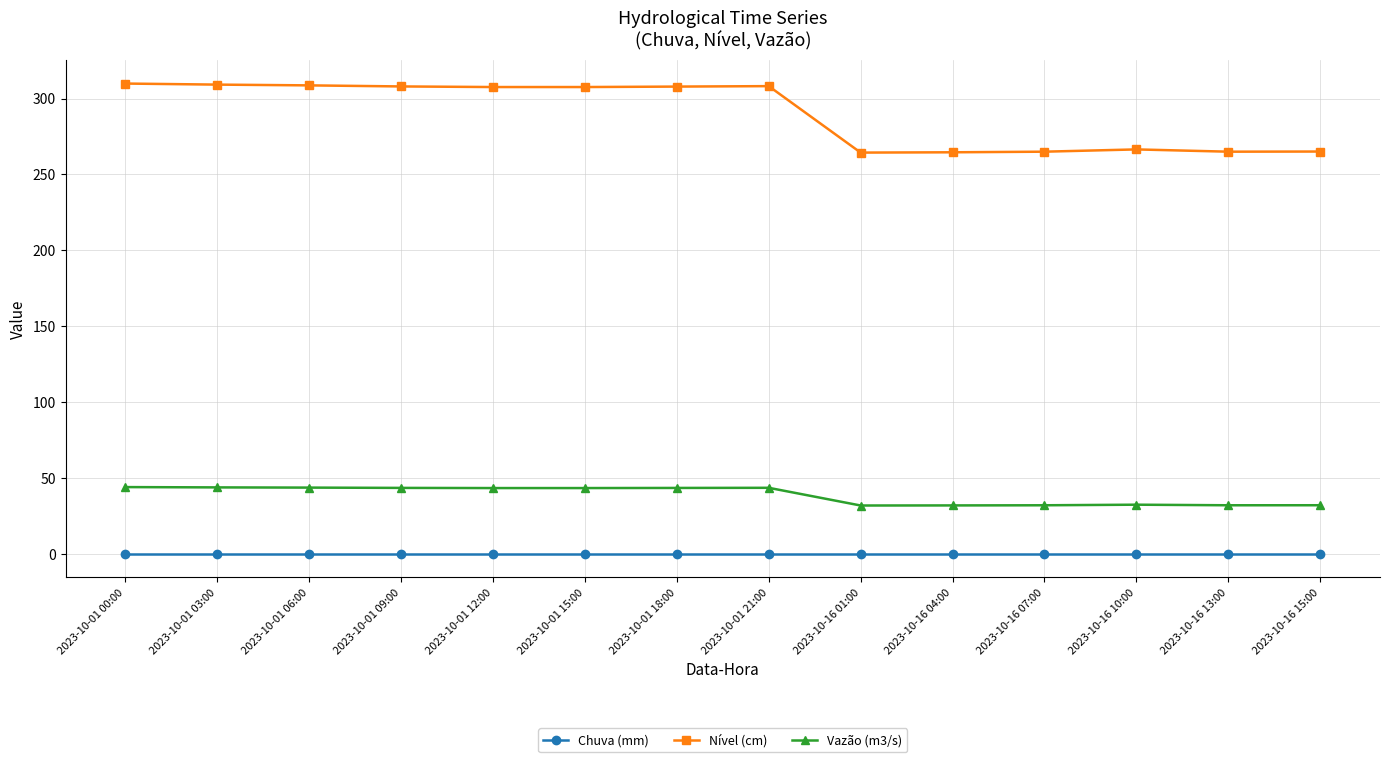

What is the maximum value shown in the chart?

309.9